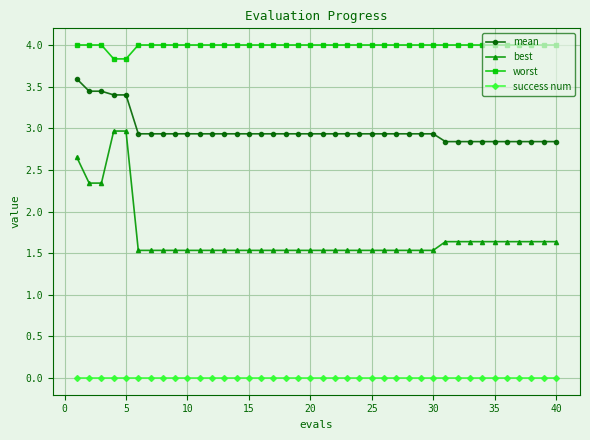

Which series has the widest spread of values?

best